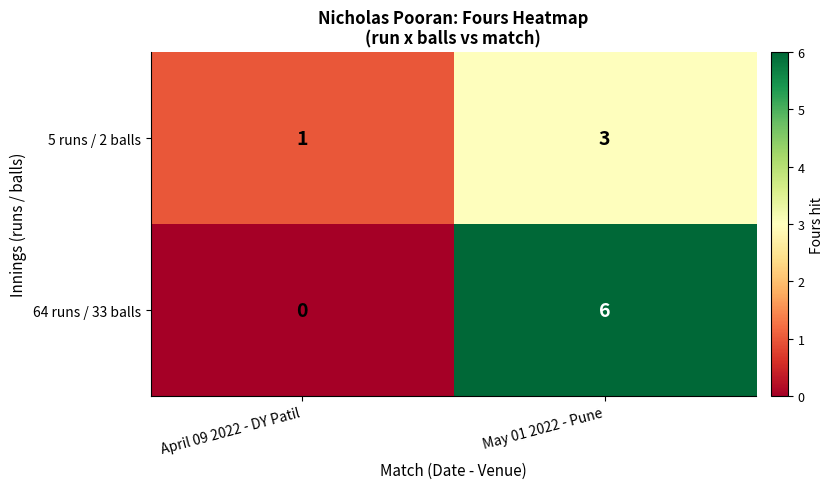

Rank the series by their average value, from highest to lowest.

64 runs / 33 balls, 5 runs / 2 balls